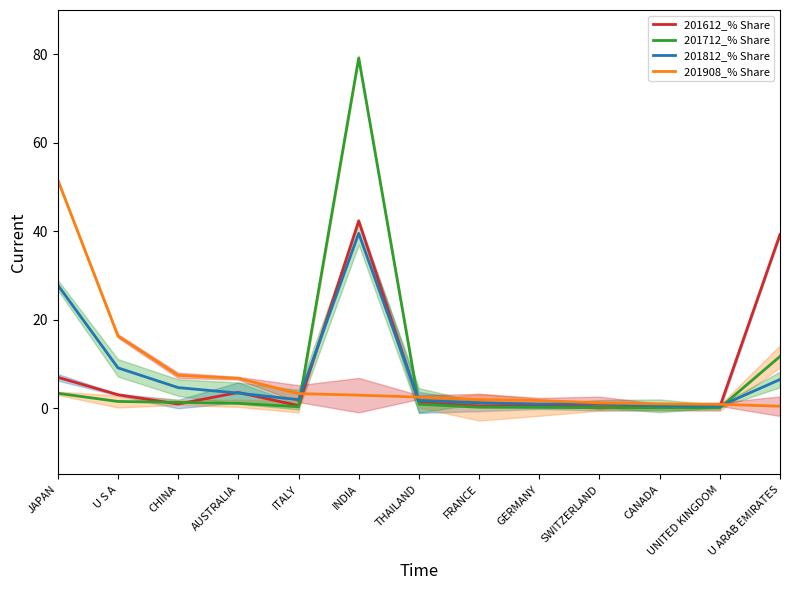

Between JAPAN and FRANCE, which is larger?

JAPAN